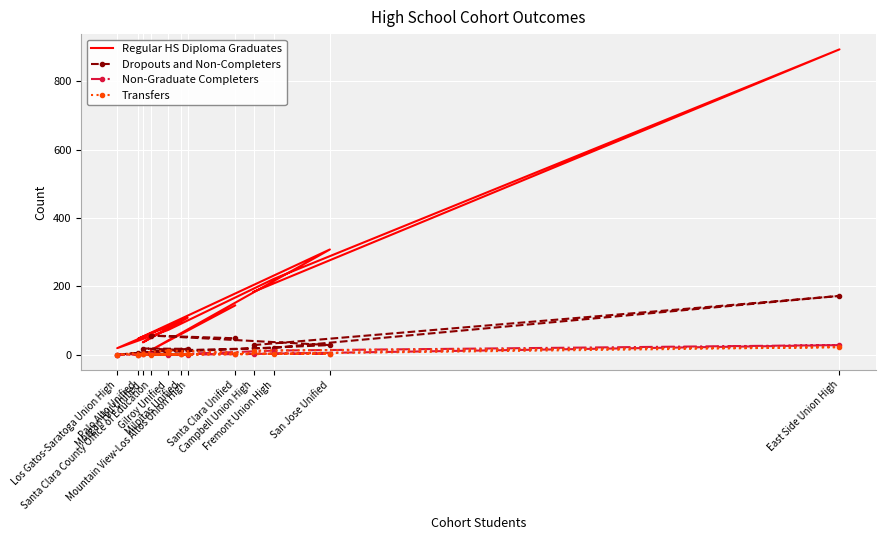

True or false: Regular HS Diploma Graduates and Non-Graduate Completers cross at least once.

False